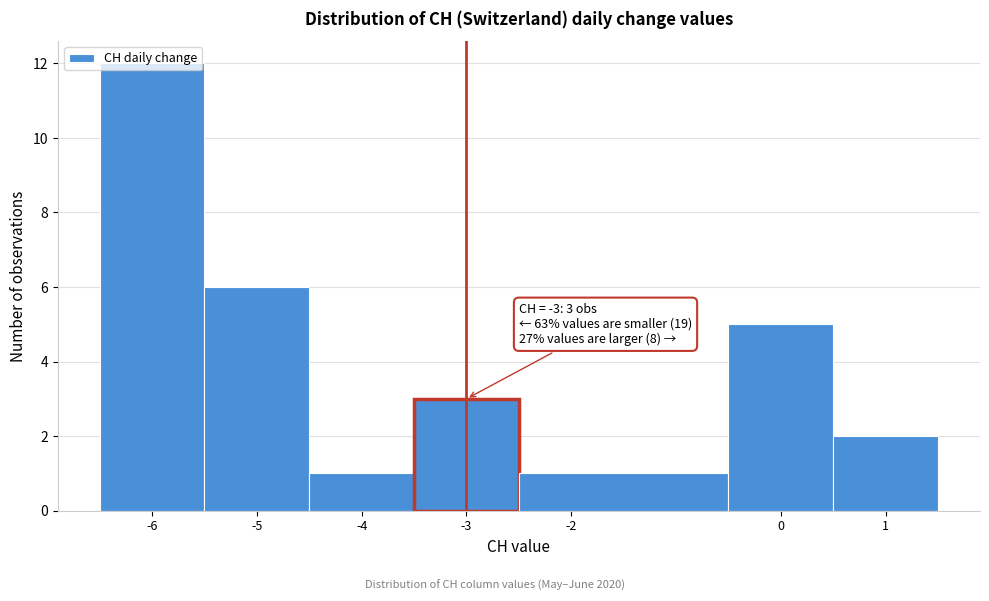

Which range on the x-axis has the tallest bar?

-6.5 to -5.5